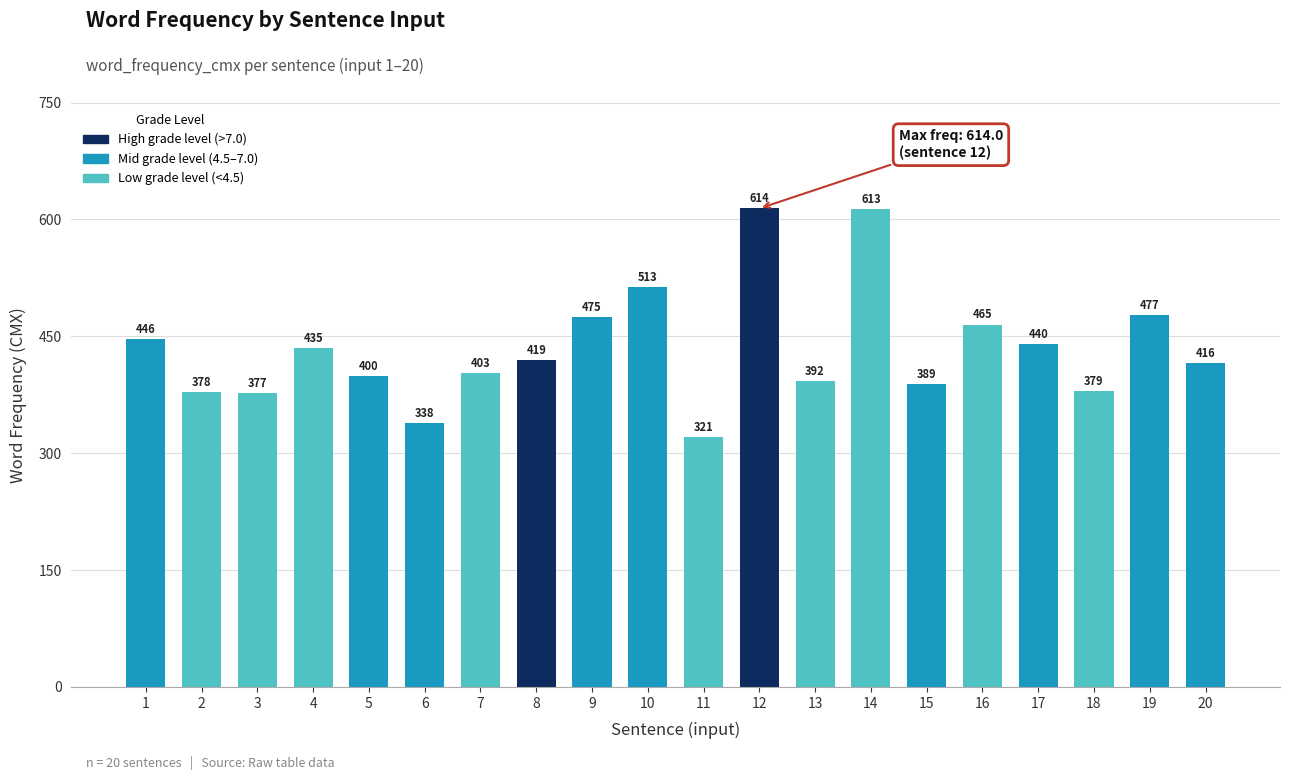

The chart shows a value of 222.7 at 11. True or false?

False